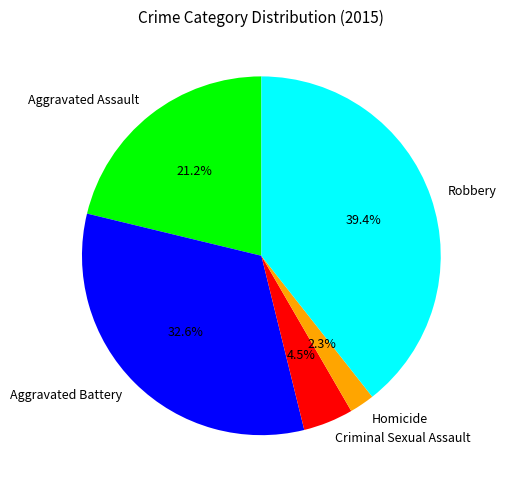

What percentage is NOT represented by Criminal Sexual Assault?

95.5%